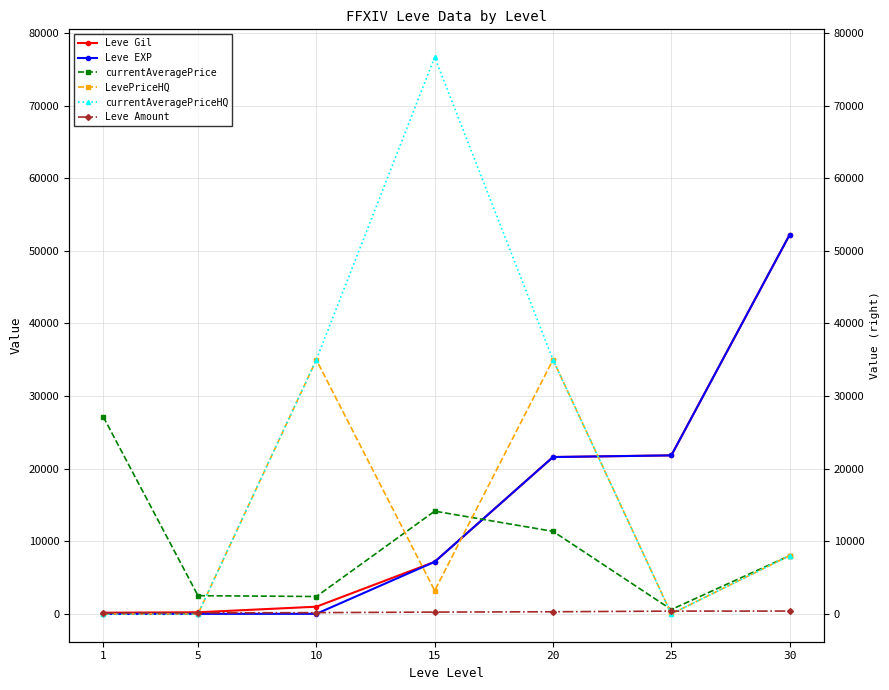

Where does the LevePriceHQ series first go above 3202?

10